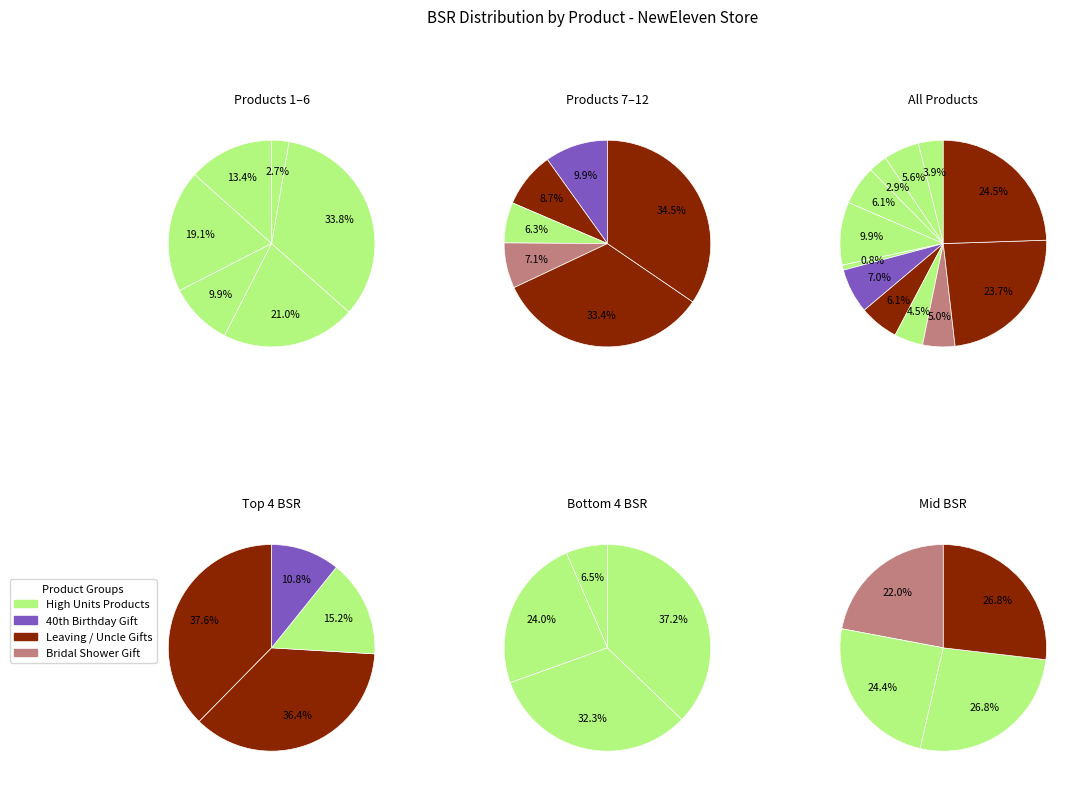

True or false: NEWELEVEN Leaving Gifts Colleagues accounts for 24% of the total.

True